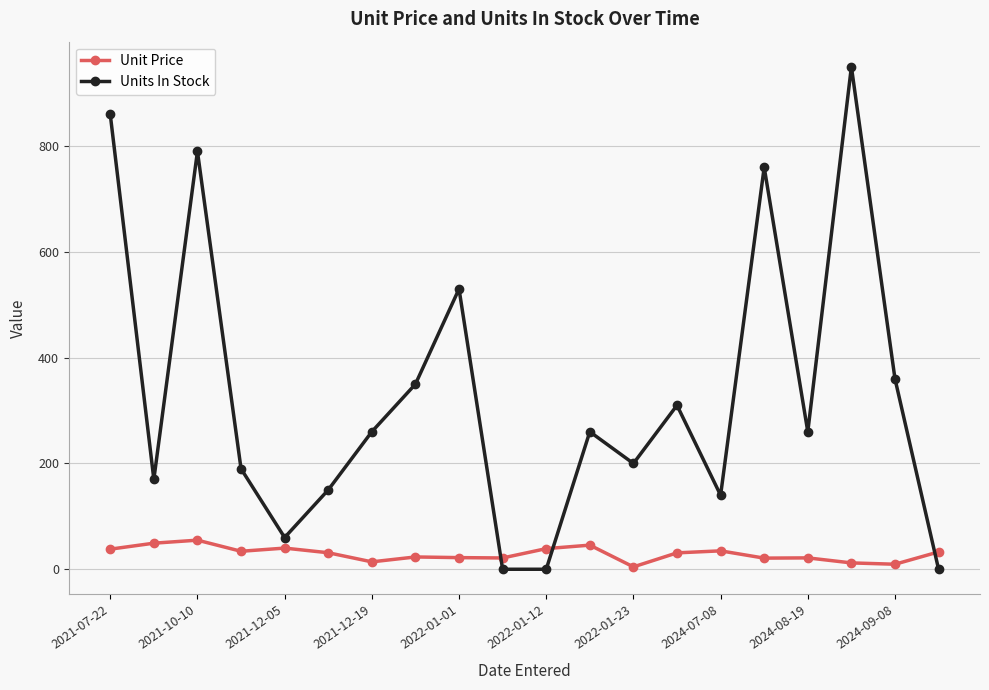

What is the value of the Units In Stock point at the 4th from the left?

190.0